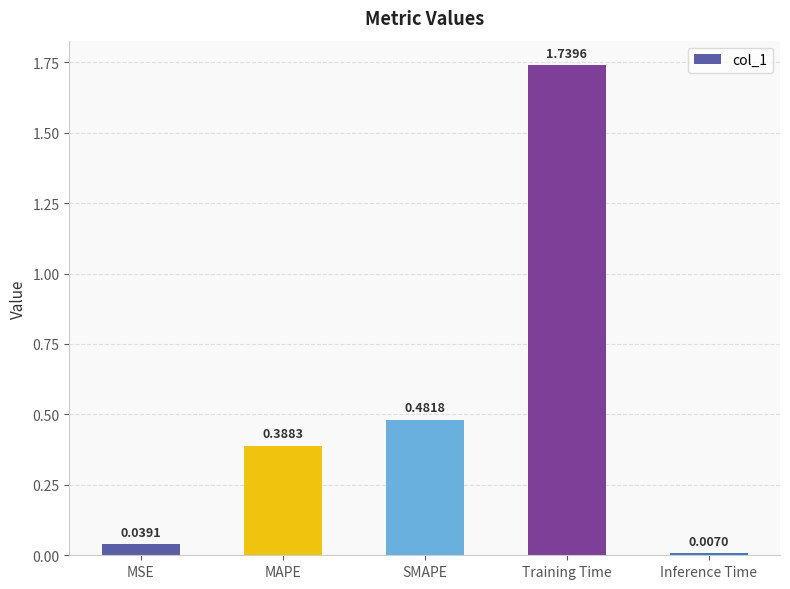

List the labels in order of value, smallest first.

Inference Time, MSE, MAPE, SMAPE, Training Time